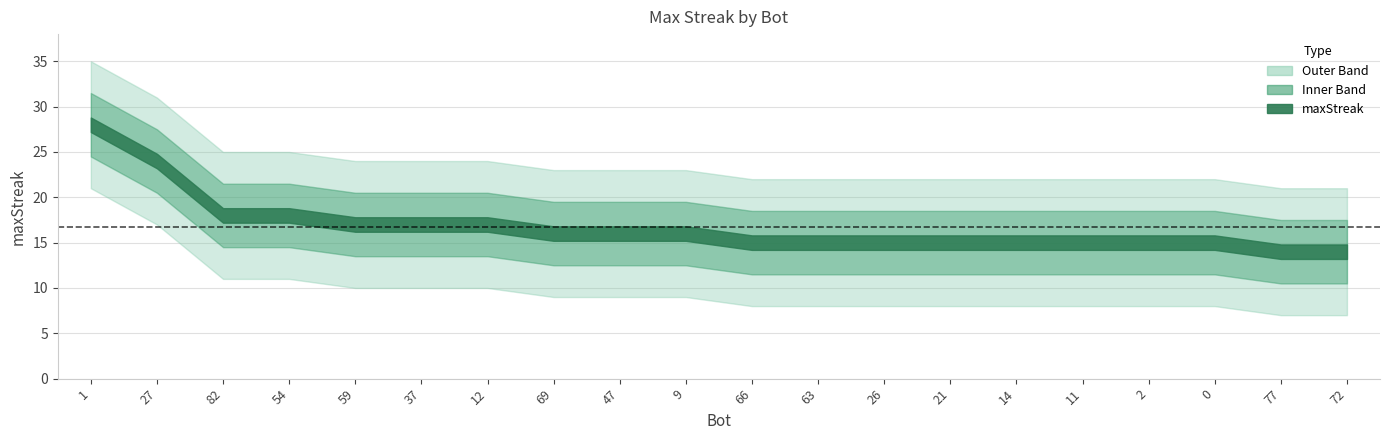

What is the smallest value displayed?

14